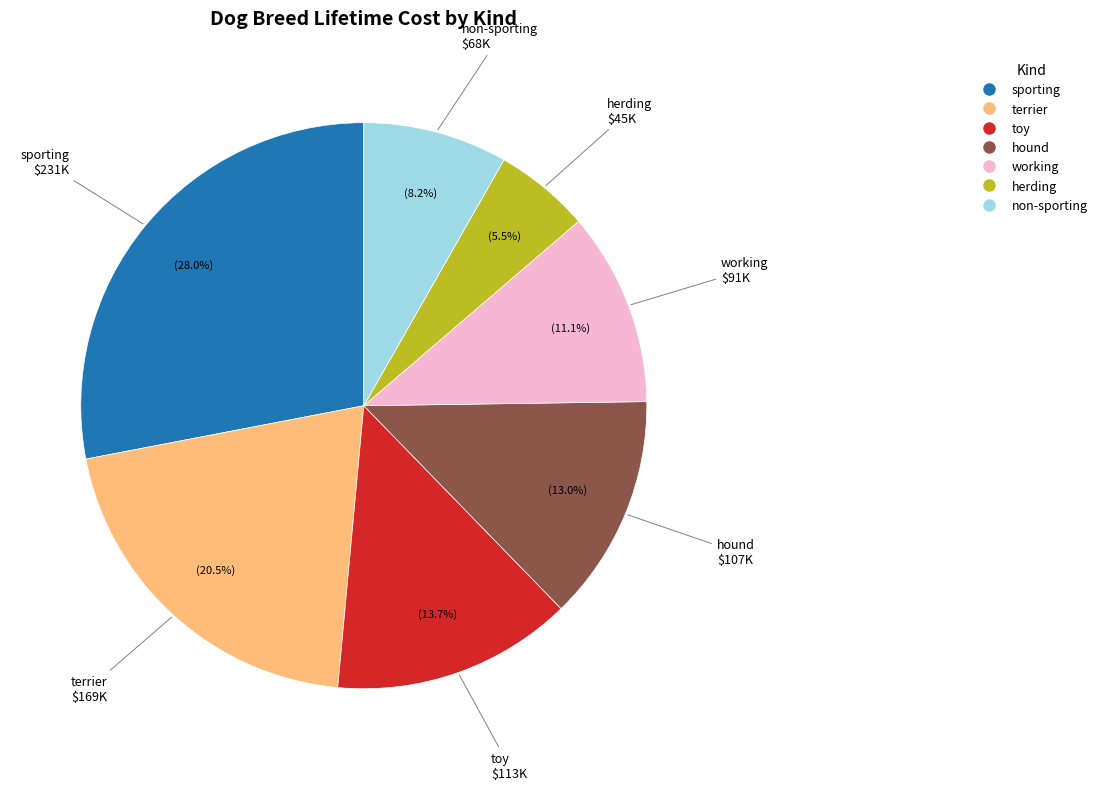

Does any single category account for the majority?

No